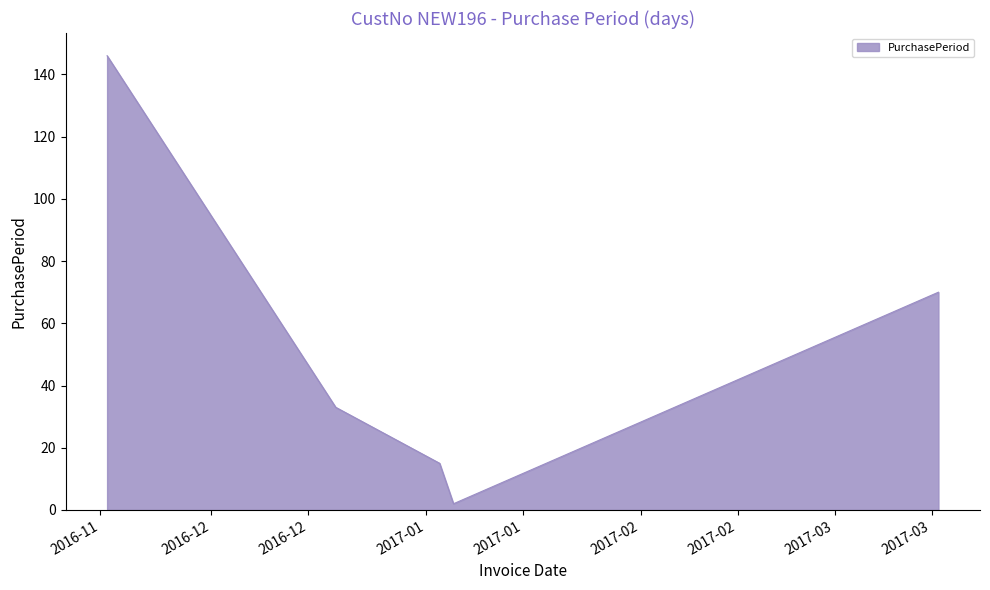

True or false: there are more than 0 points higher than both neighbors.

False